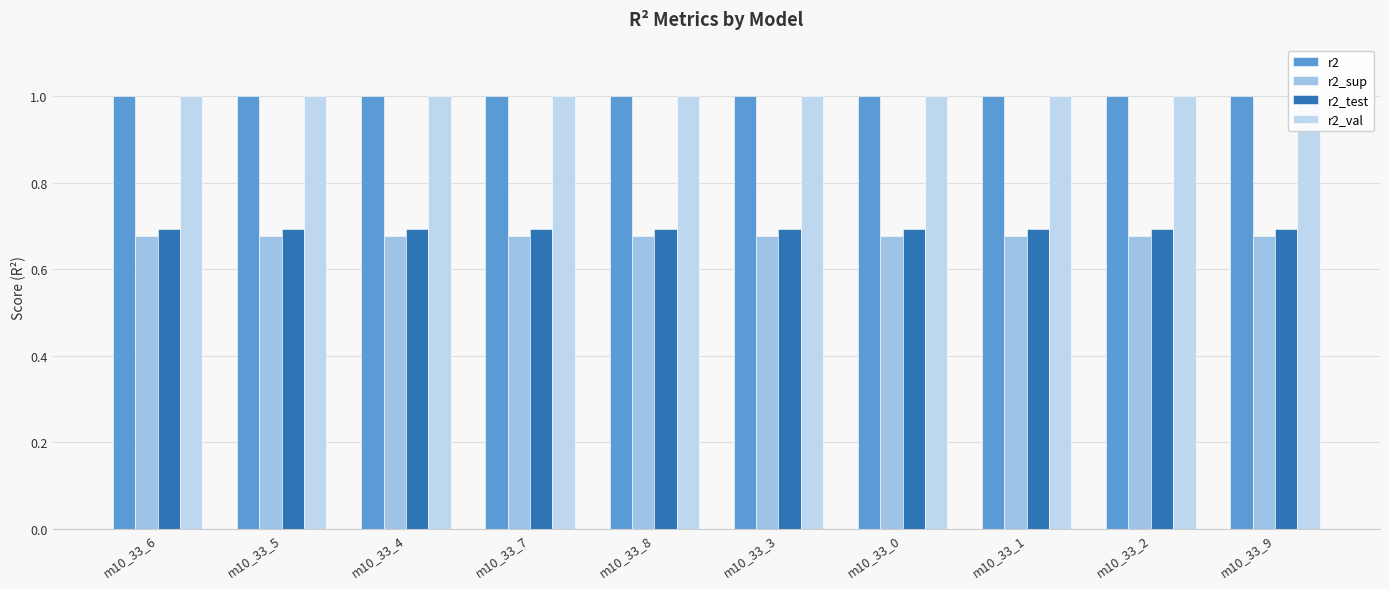

Does the chart contain any negative values?

No